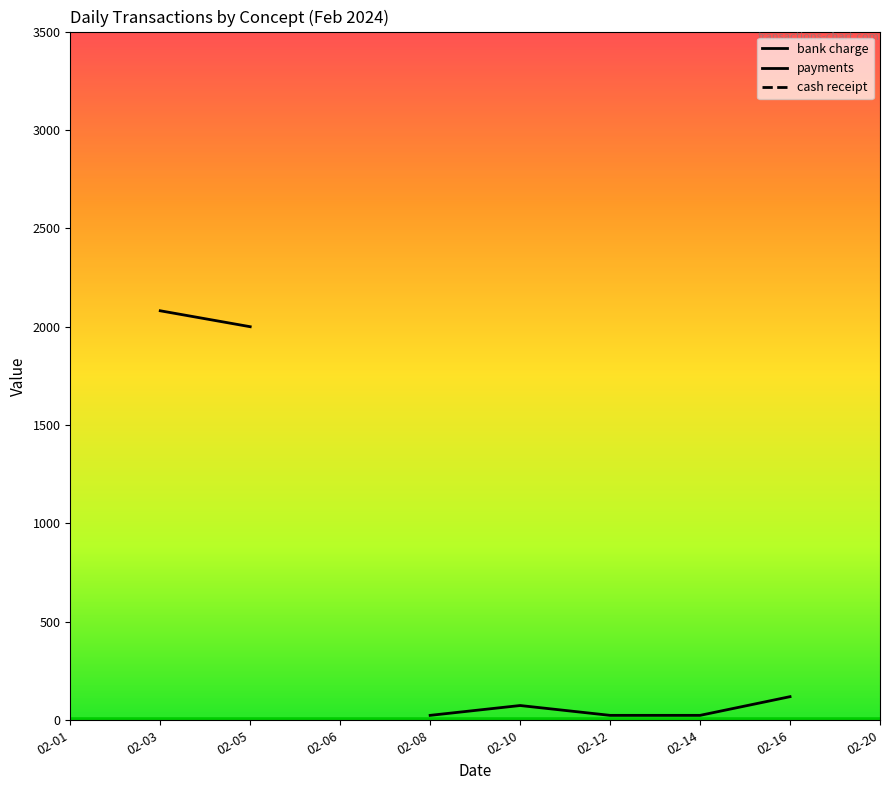

Which category has the lowest value in the payments series?

02-01